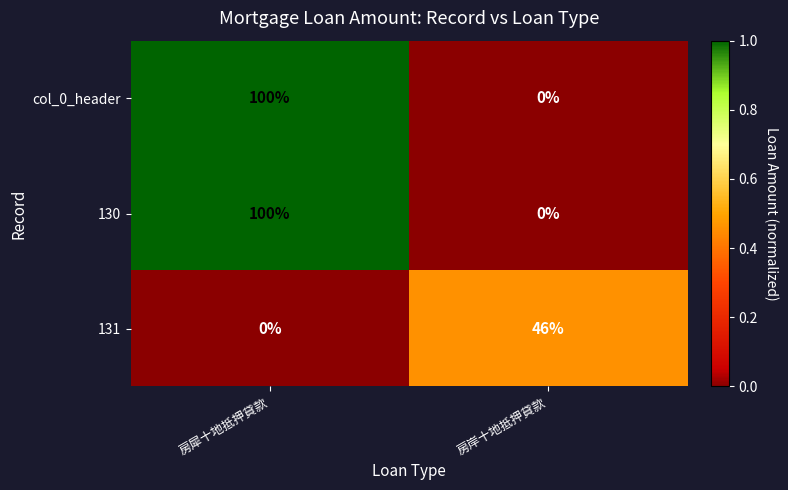

At which category is the sum across all series the highest?

房犀十地抵押貸款